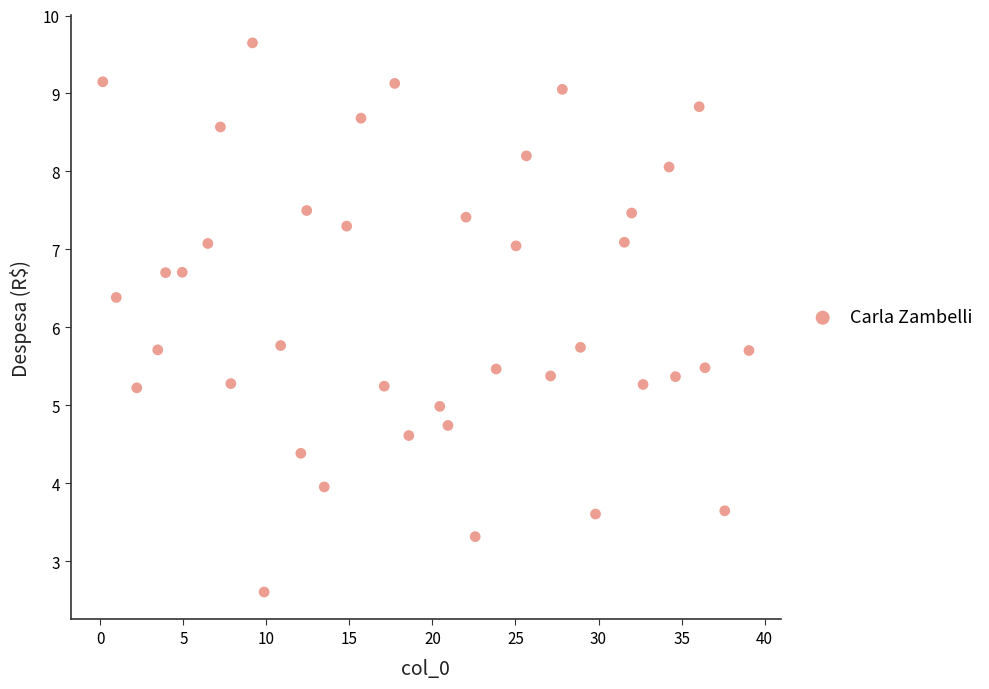

What is the range of Y values (max minus min)?

7.0